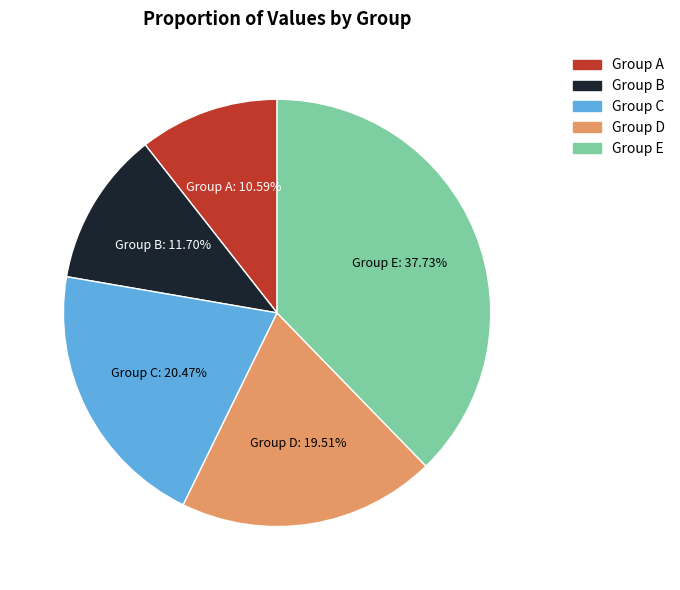

Between Group D and Group B, which is larger?

Group D